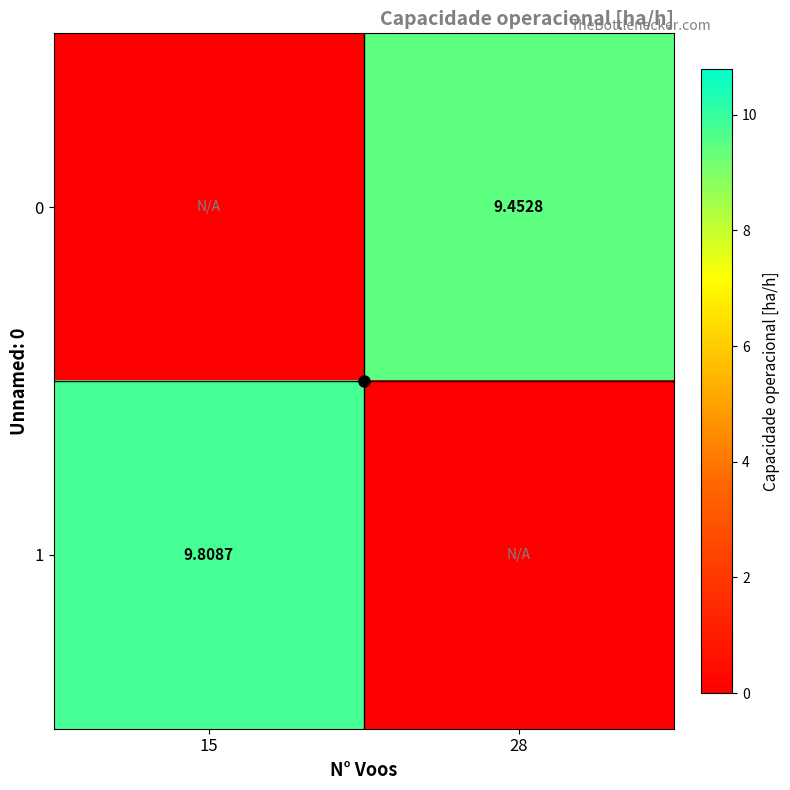

Where does the 0 series first go above 9?

28